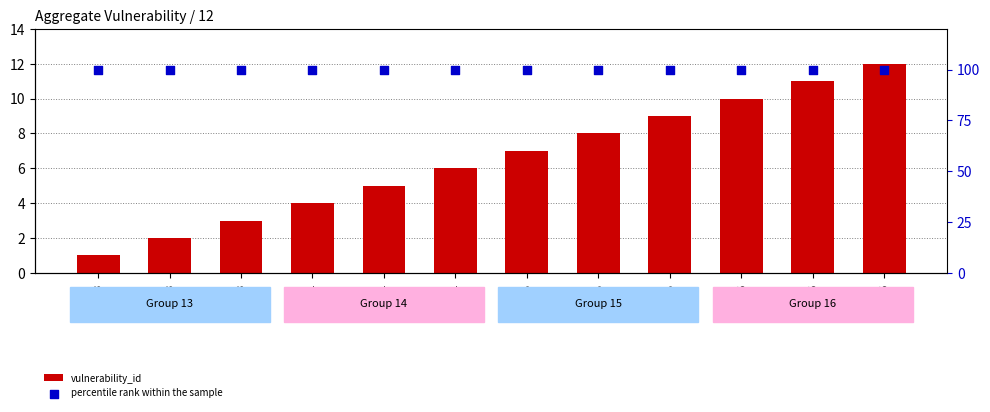

Which series has the largest total across all categories?

percentile rank within the sample